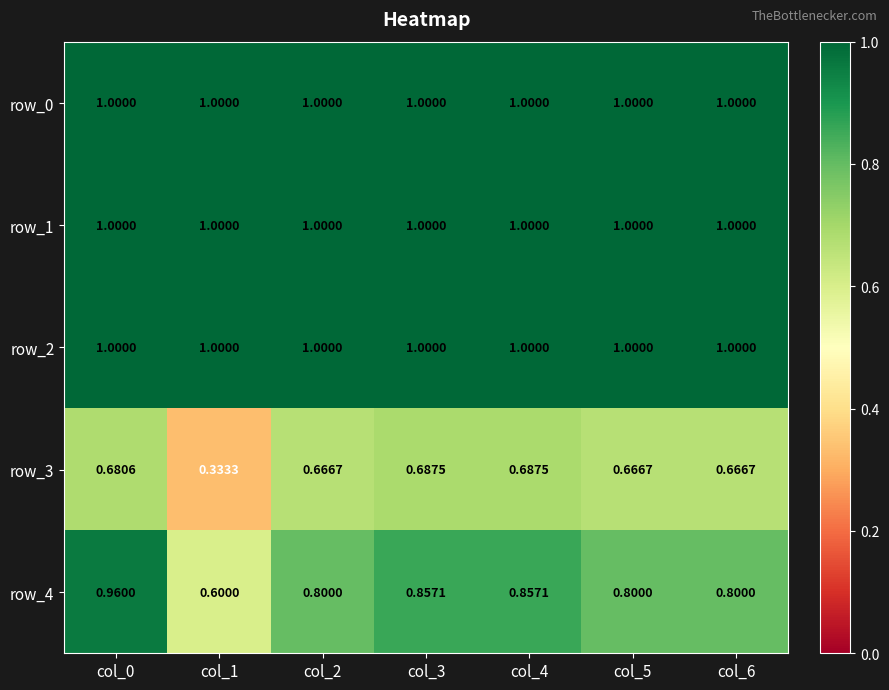

Which series has the largest range (max minus min)?

row_4